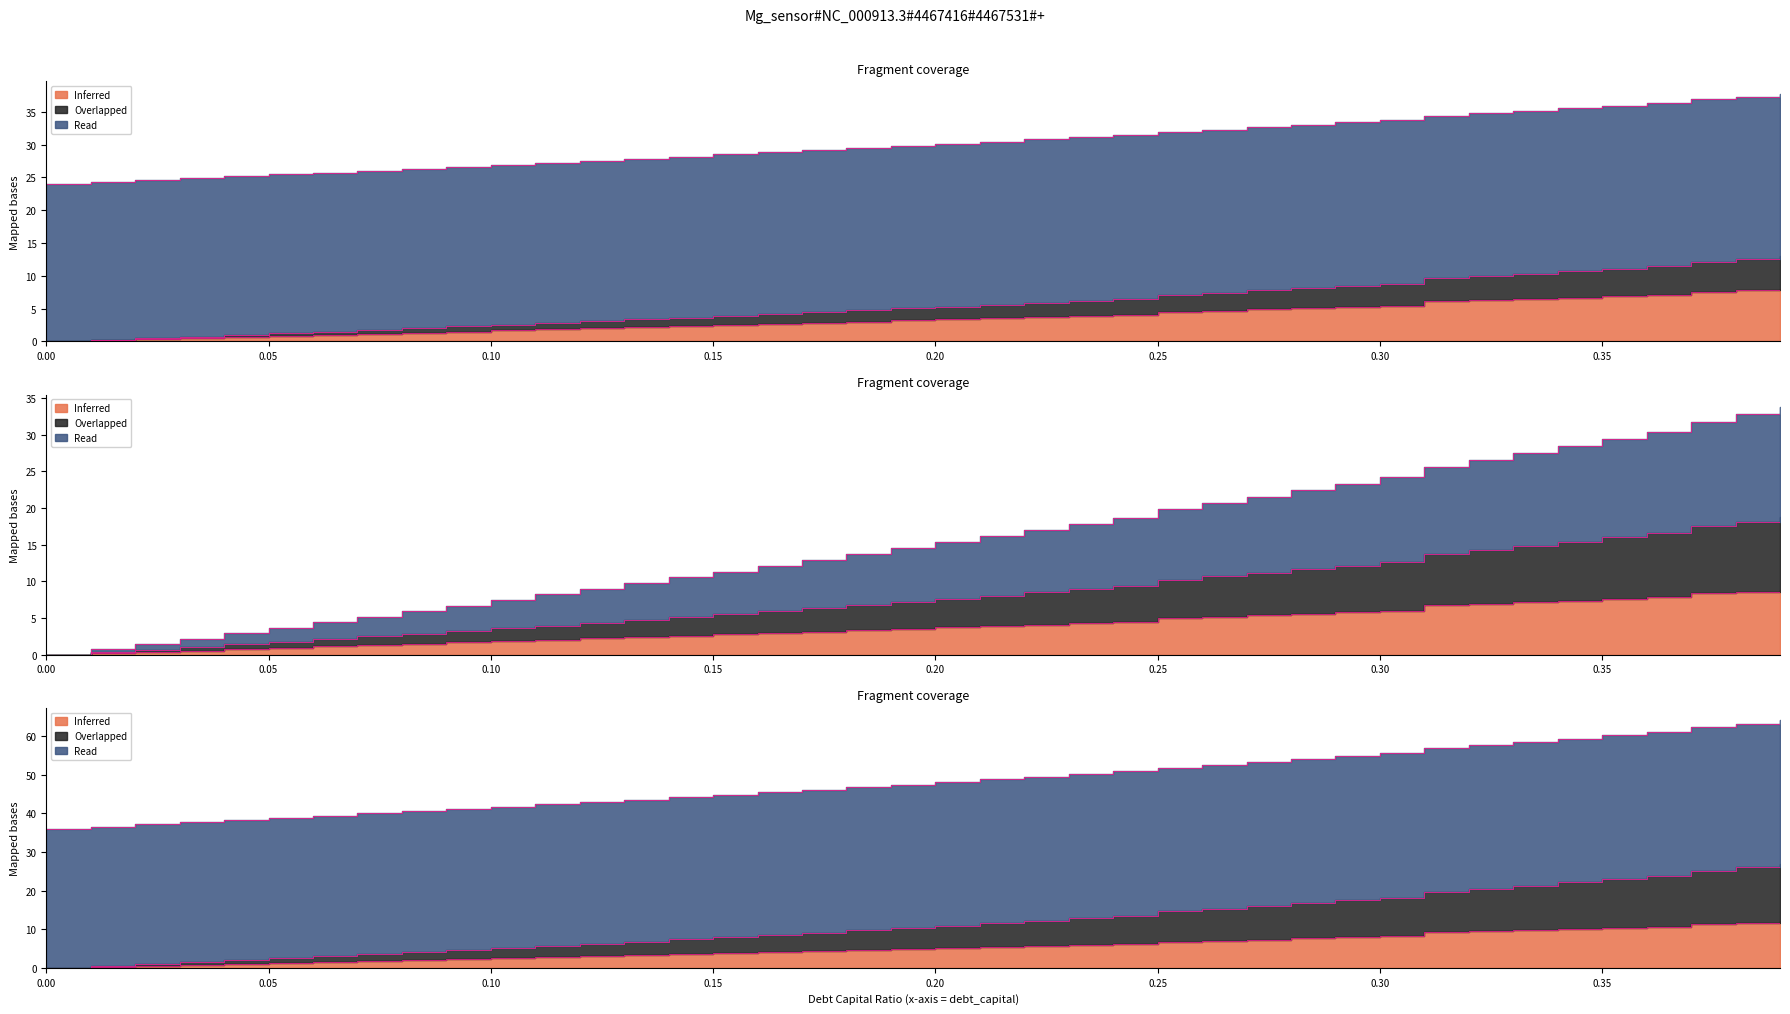

List the labels in order of debt_equity value, largest first.

0.39, 0.38, 0.37, 0.36, 0.35, 0.34, 0.33, 0.32, 0.31, 0.3, 0.29, 0.28, 0.27, 0.26, 0.25, 0.24, 0.23, 0.22, 0.21, 0.2, 0.19, 0.18, 0.17, 0.16, 0.15, 0.14, 0.13, 0.12, 0.11, 0.1, 0.09, 0.08, 0.07, 0.06, 0.05, 0.04, 0.03, 0.02, 0.01, 0.0